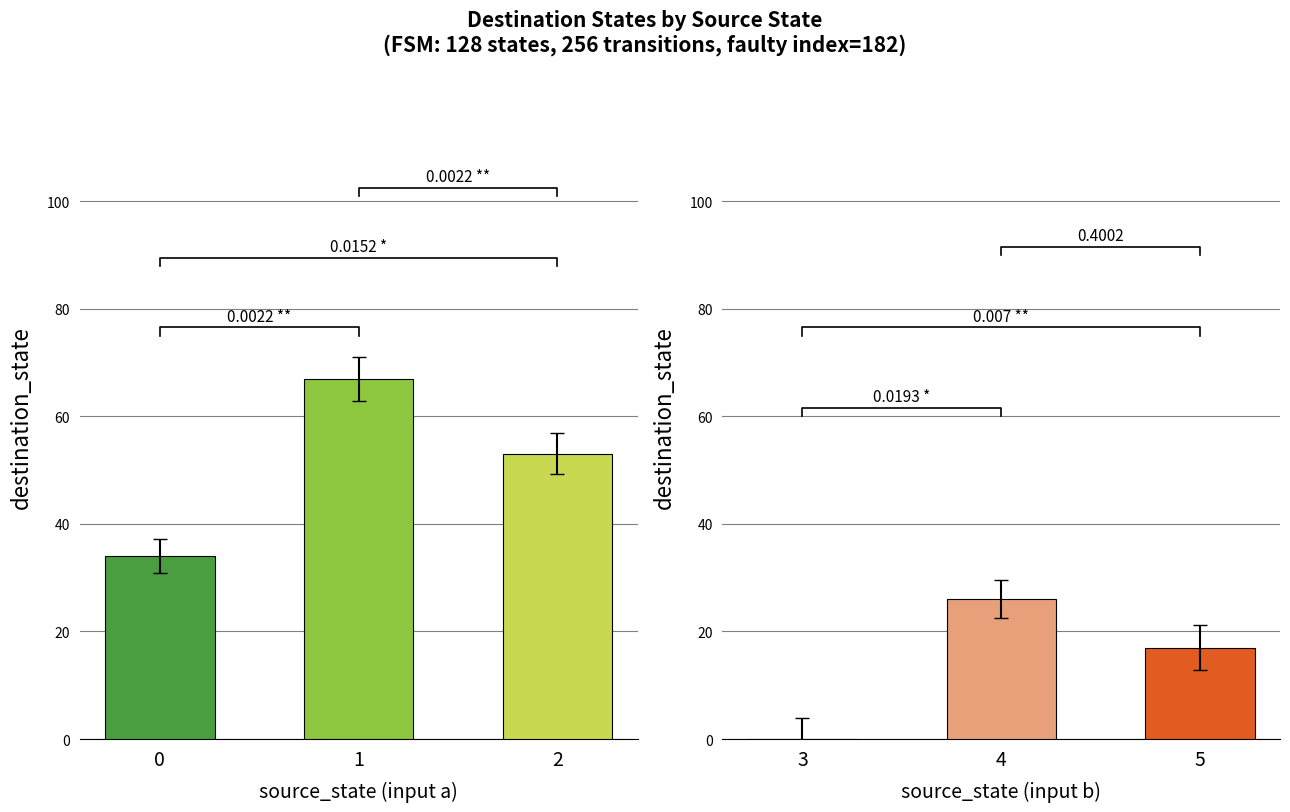

List the series in order of their peak value, lowest first.

input b, input a